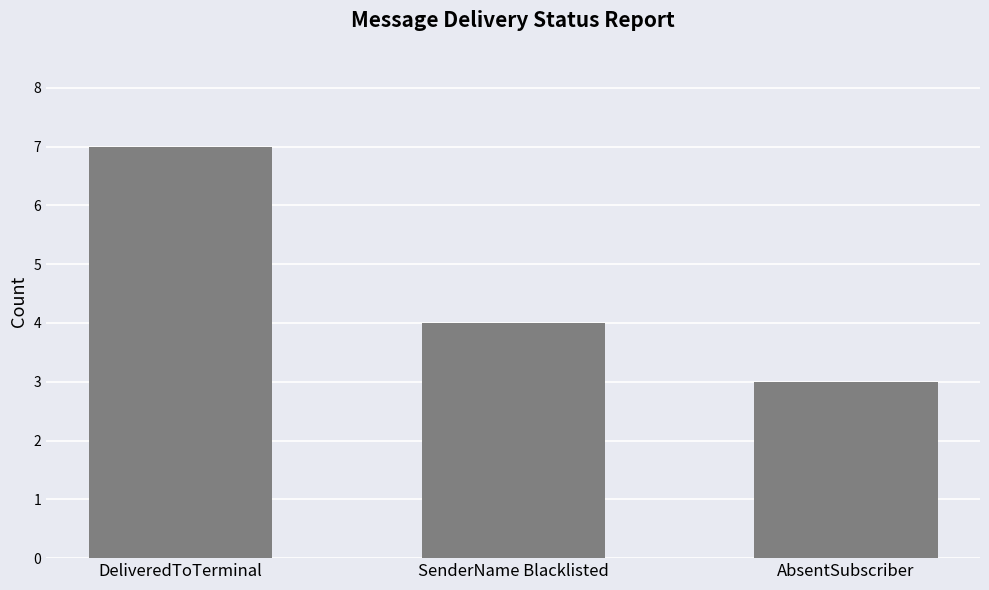

Which label corresponds to the largest value in the chart?

DeliveredToTerminal